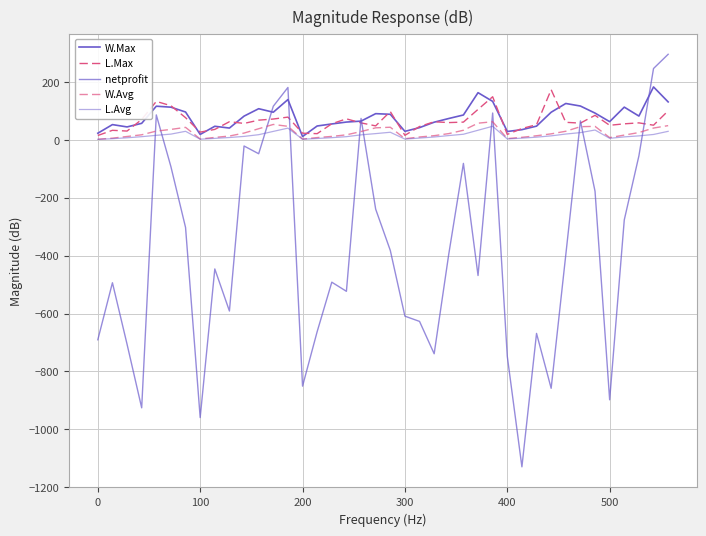

How many series are shown in this chart?

5